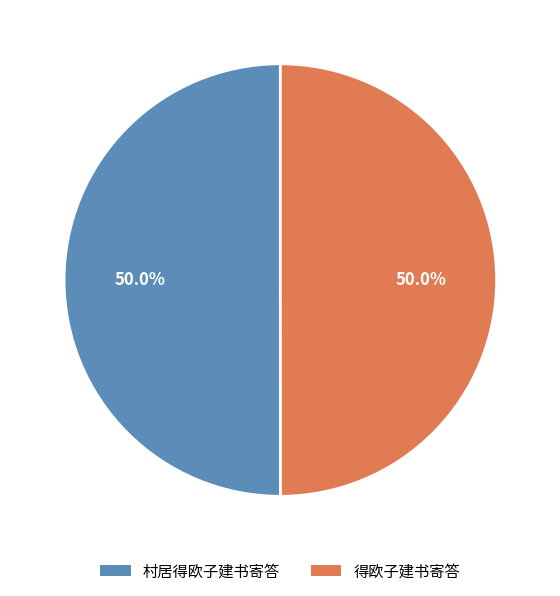

To the nearest percent, what portion does 得欧子建书寄答 represent?

50%